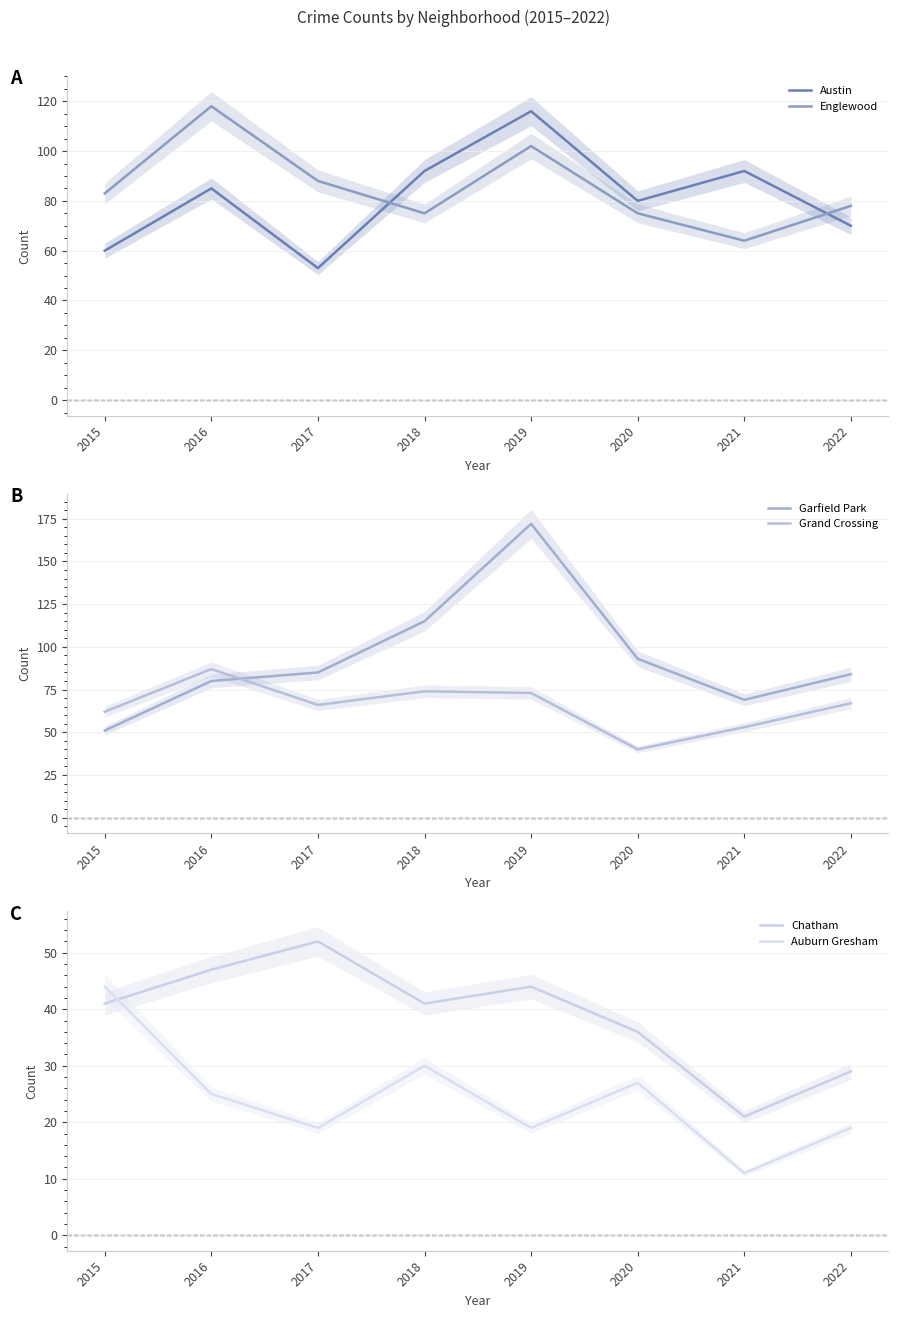

Is it true that Chatham equals 21 at 2021?

True